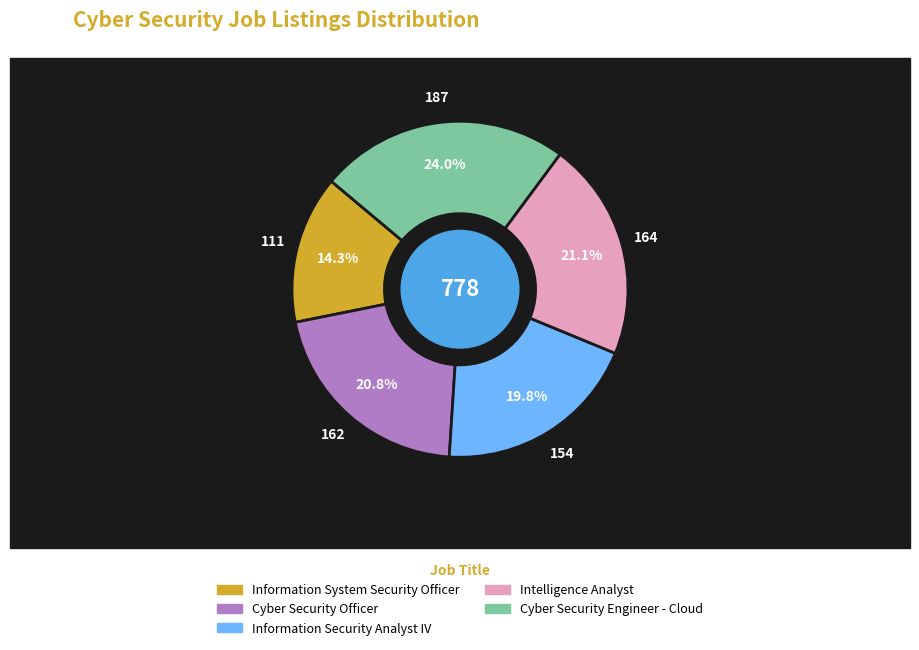

The Cyber Security Officer slice represents 21% of the pie. True or false?

True